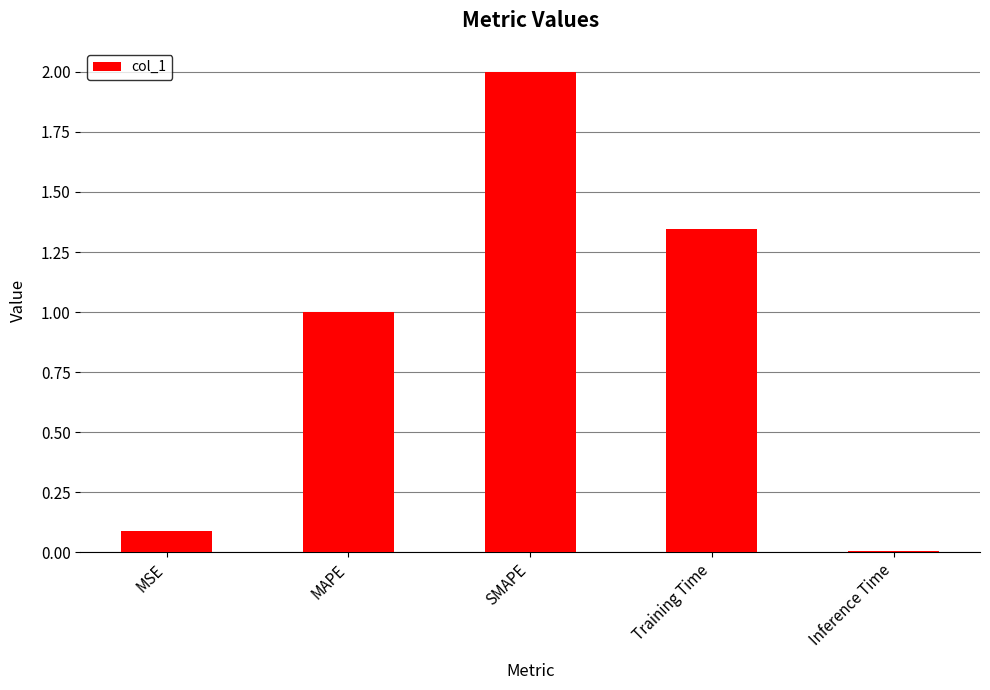

What is the difference between the values at MAPE and Training Time?

0.3